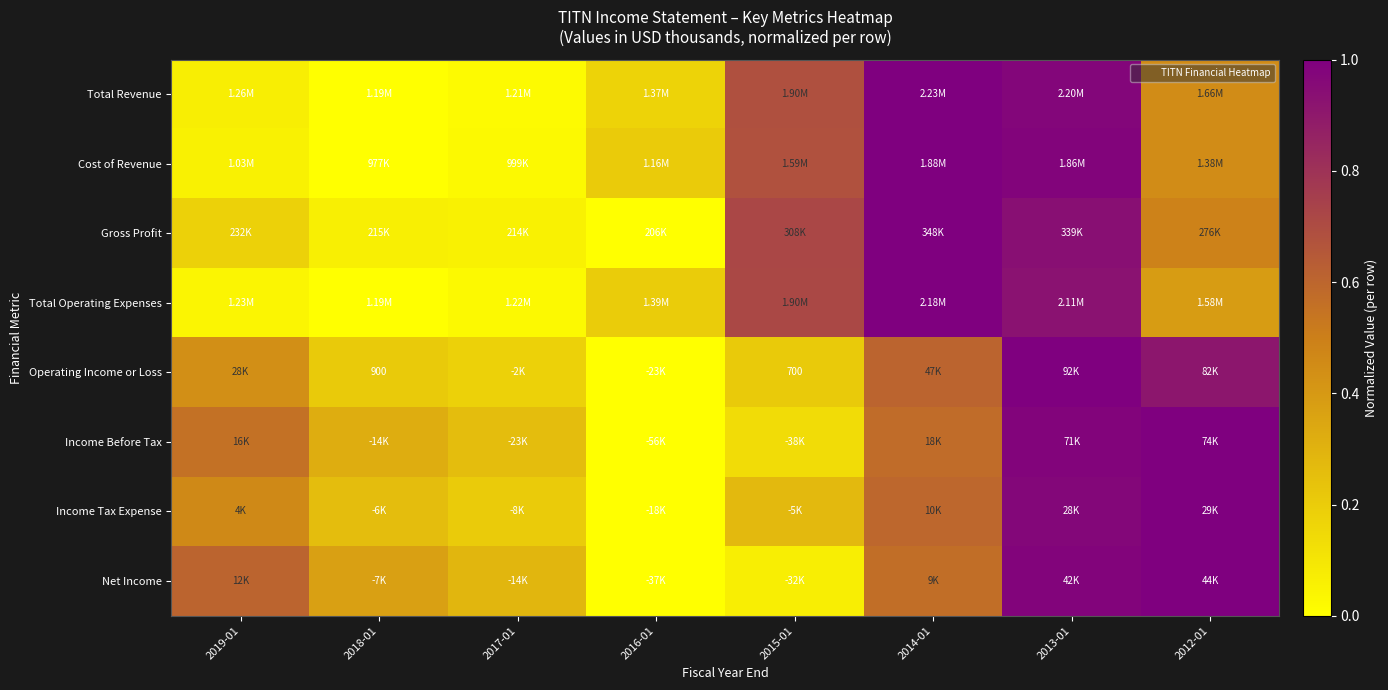

What is the average value of the Cost of Revenue series?

0.4